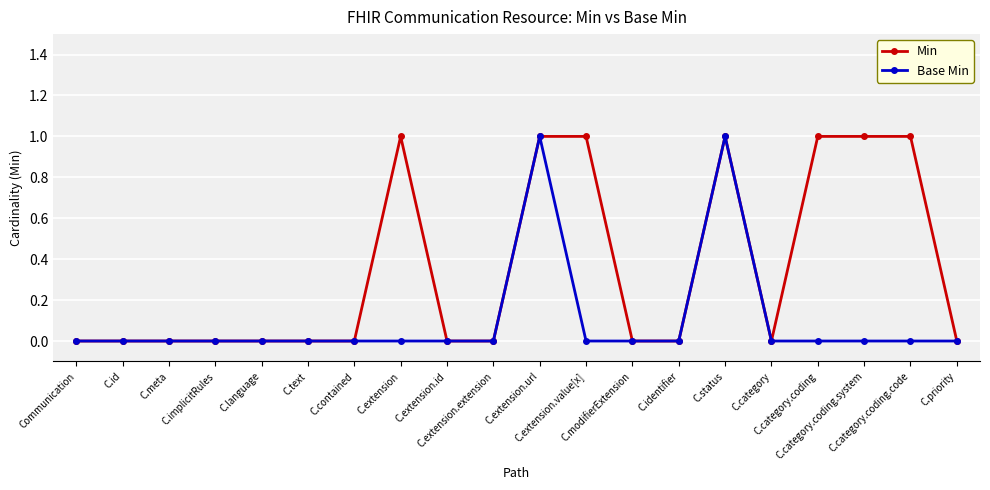

Rank the series by their average value, from lowest to highest.

Base Min, Min